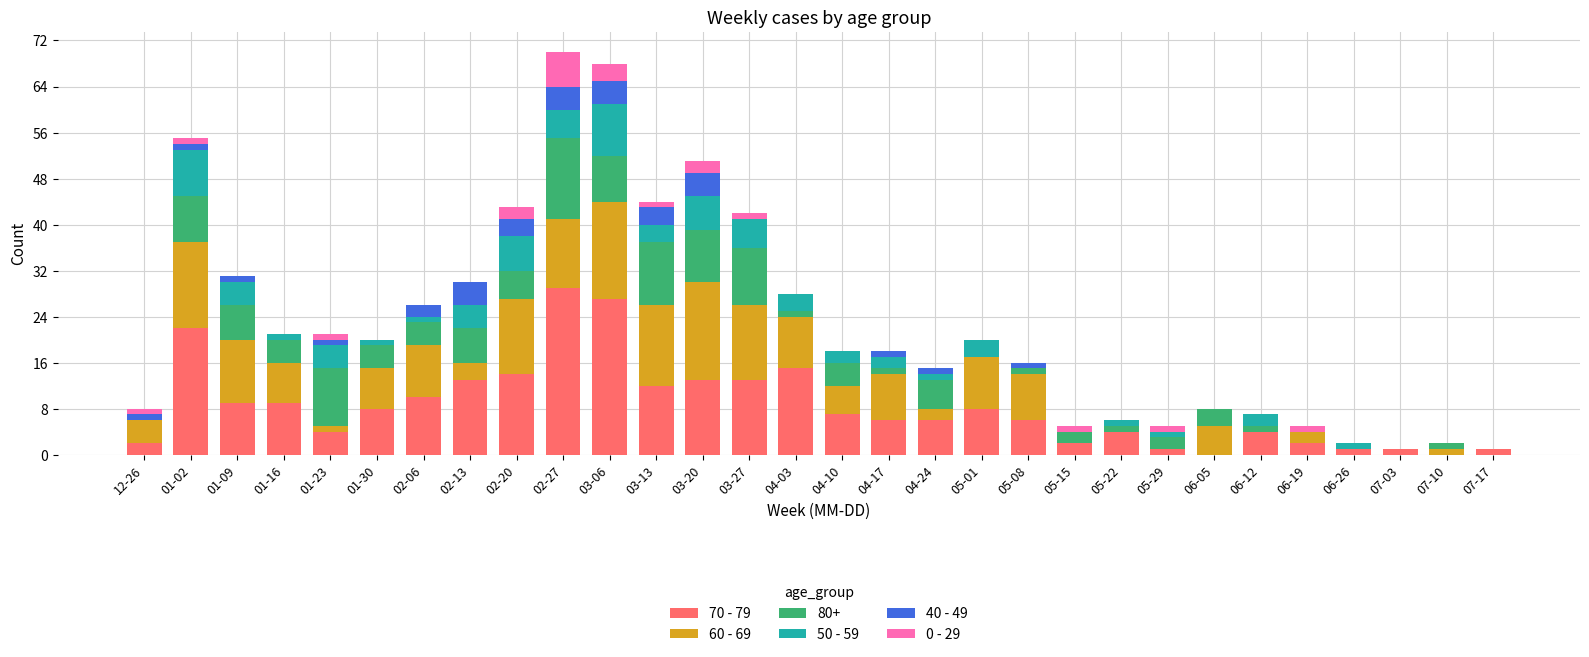

How many series are shown in this chart?

6